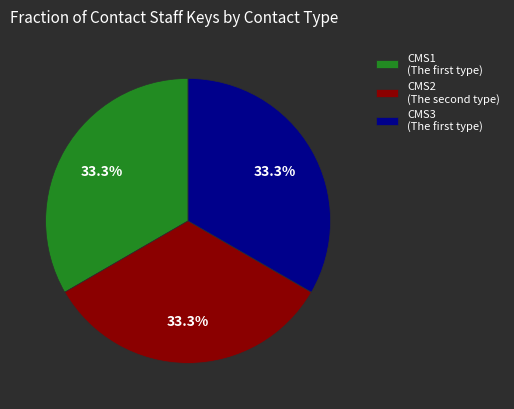

Count the number of slices in the pie.

3